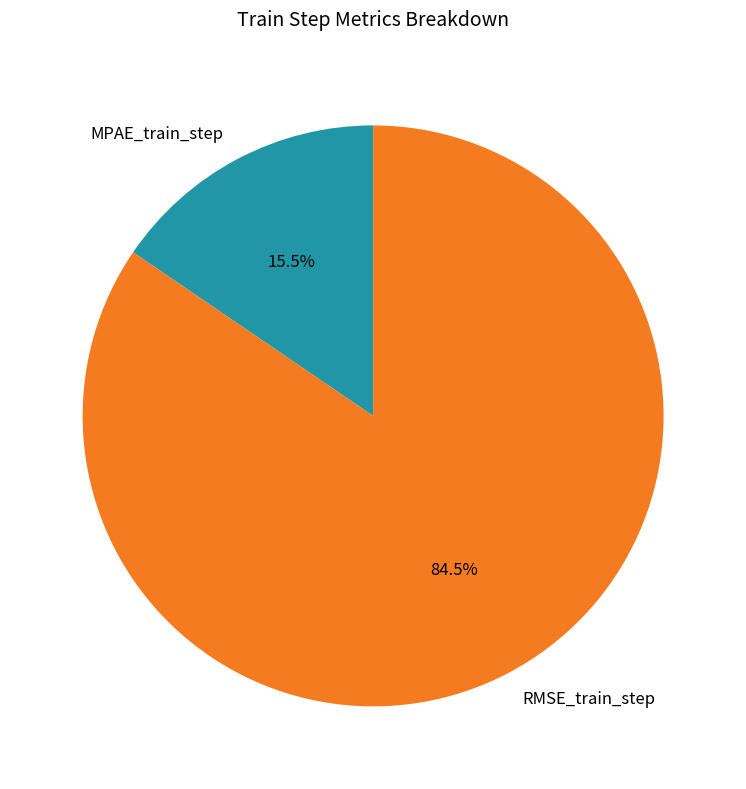

Rank the categories by value from lowest to highest.

MPAE_train_step, RMSE_train_step